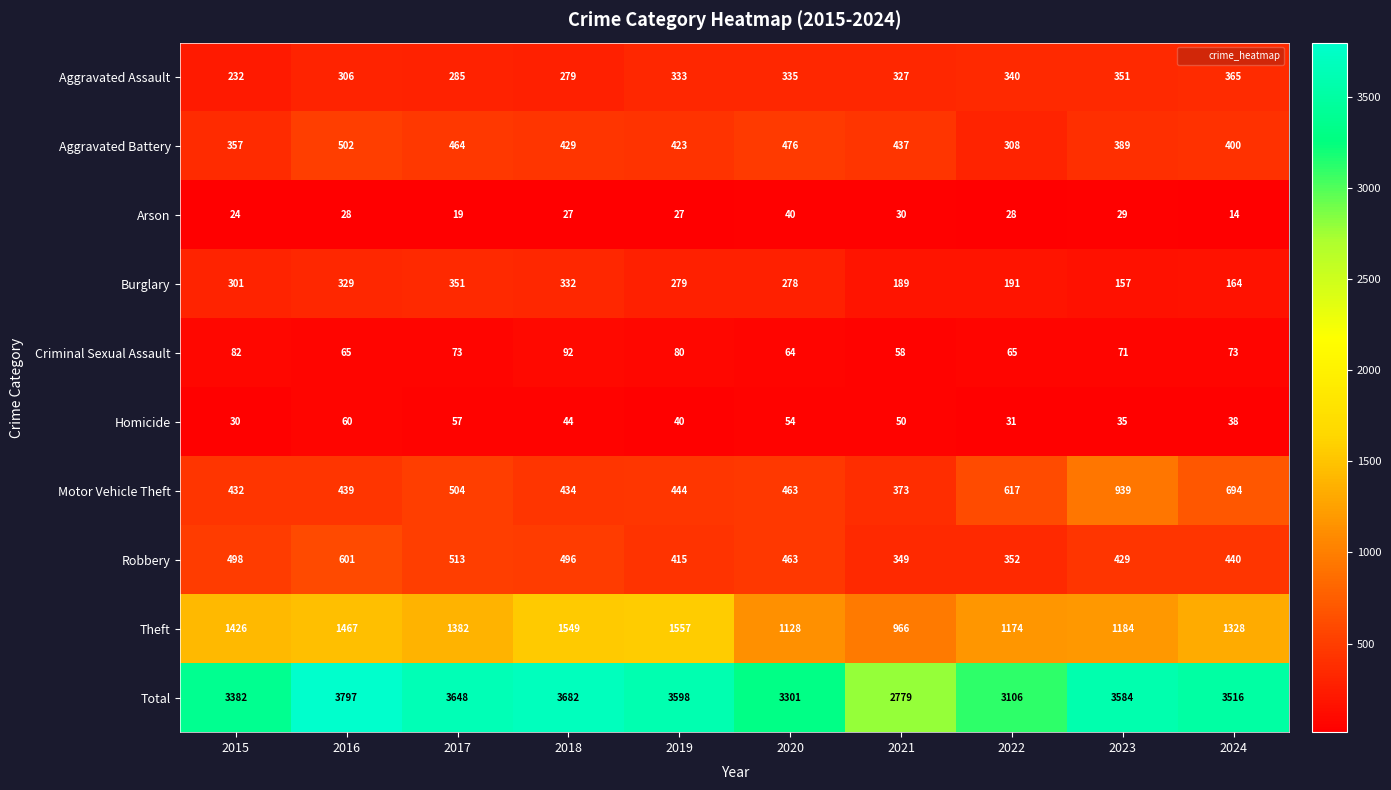

At which label does Robbery first exceed 463?

2015